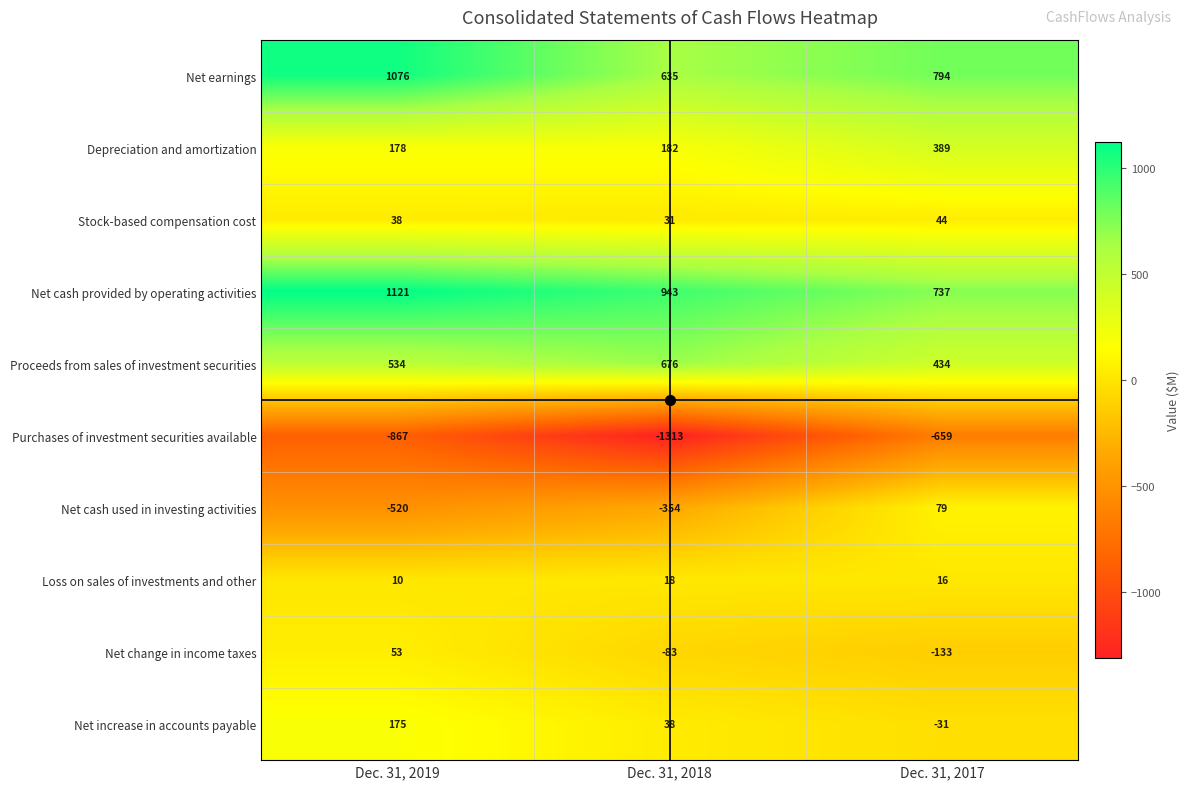

What is the greatest value displayed?

1121